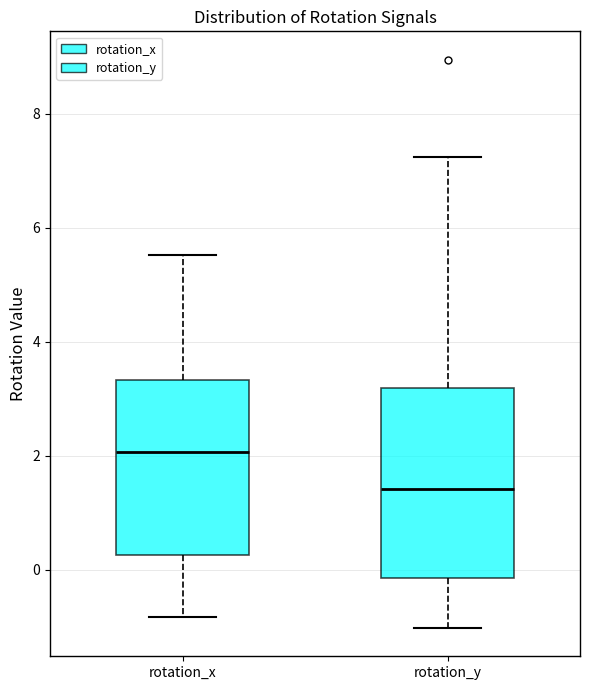

Where does the upper whisker of the box for rotation_y end on the y-axis? The values are not printed on the chart, so give them approximately, as read against the axis.

7.2